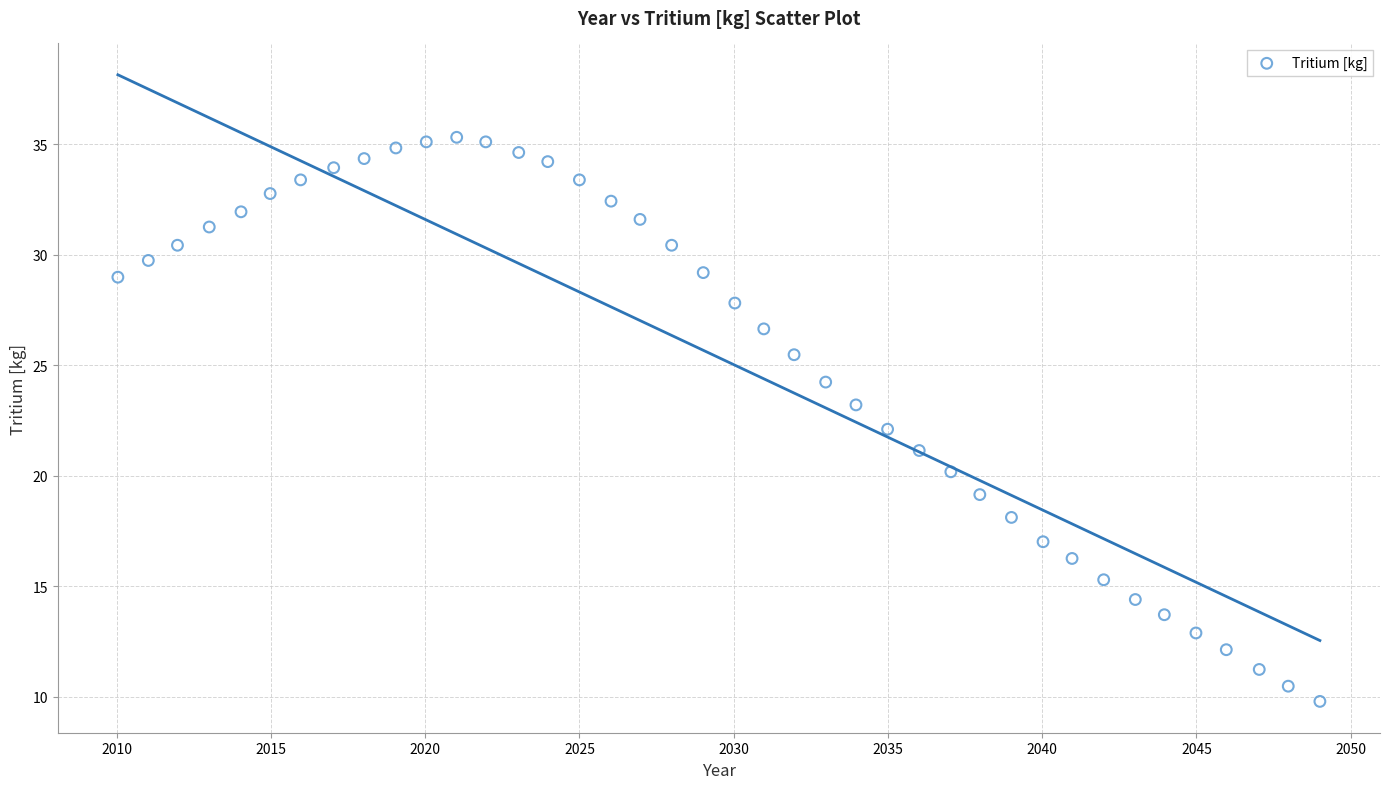

What is the range of X values (max minus min)?

39.0